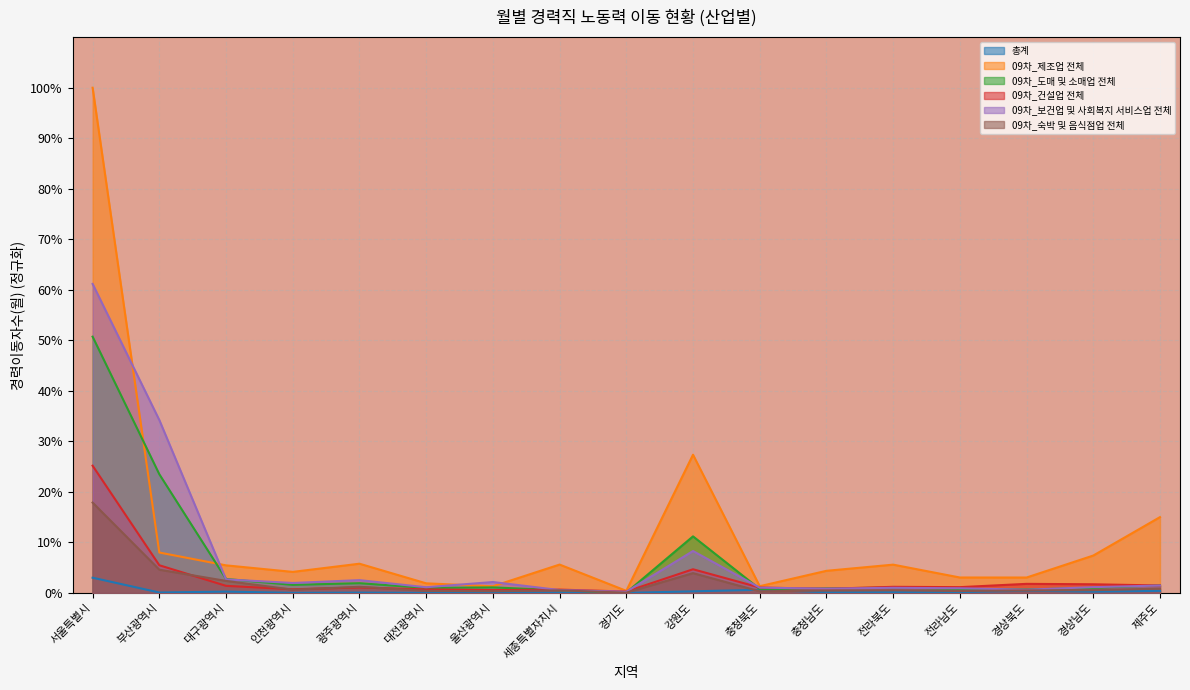

True or false: 09차_제조업 전체 and 총계 cross at least once.

False